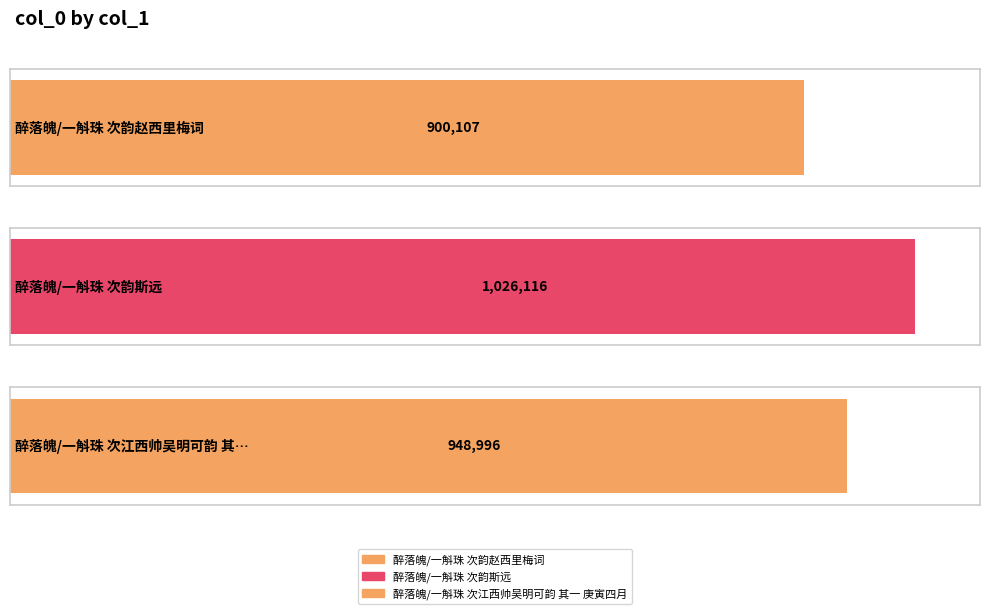

True or false: the data shows 1503646 at 醉落魄/一斛珠 次韵斯远.

False